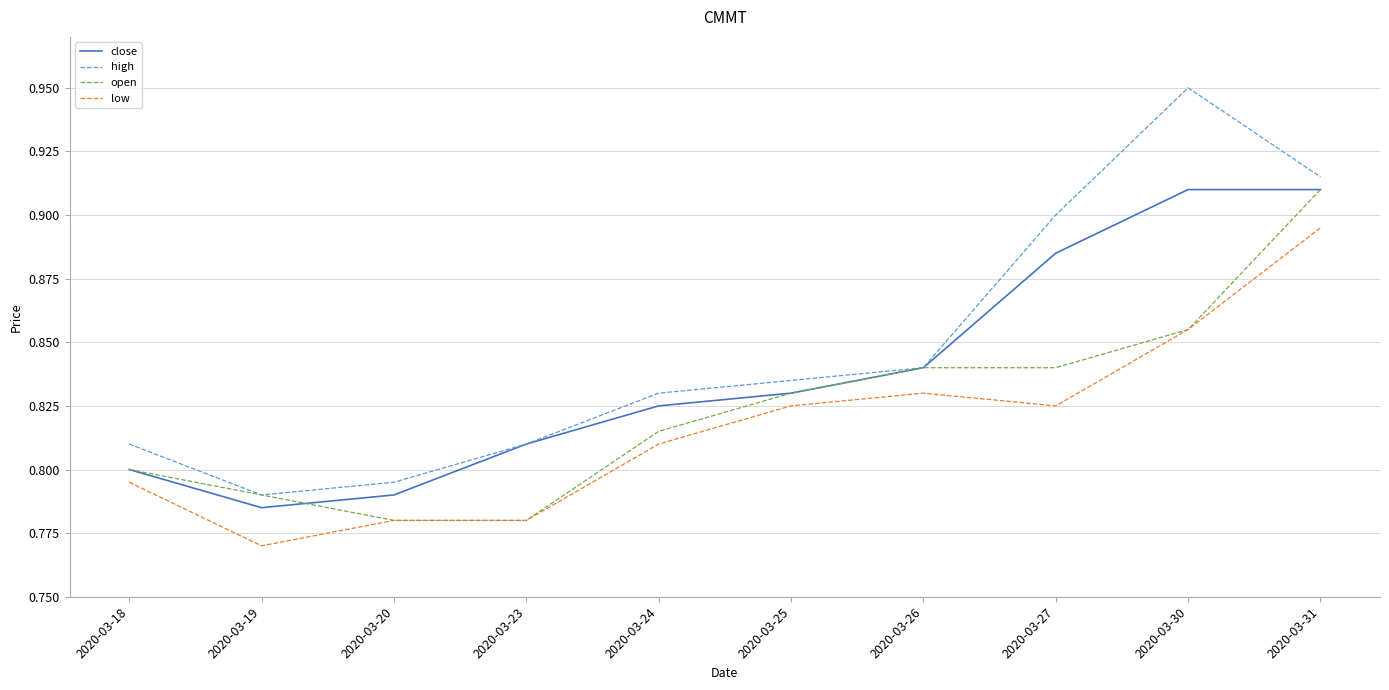

What is the difference between the highest and lowest values at 2020-03-30?

0.1